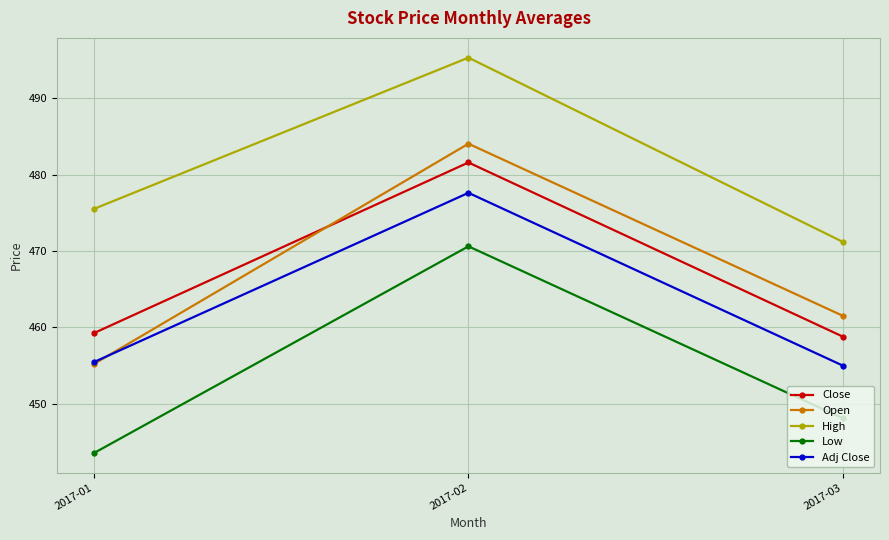

At 2017-03, list the series in order from smallest to largest.

Low, Adj Close, Close, Open, High